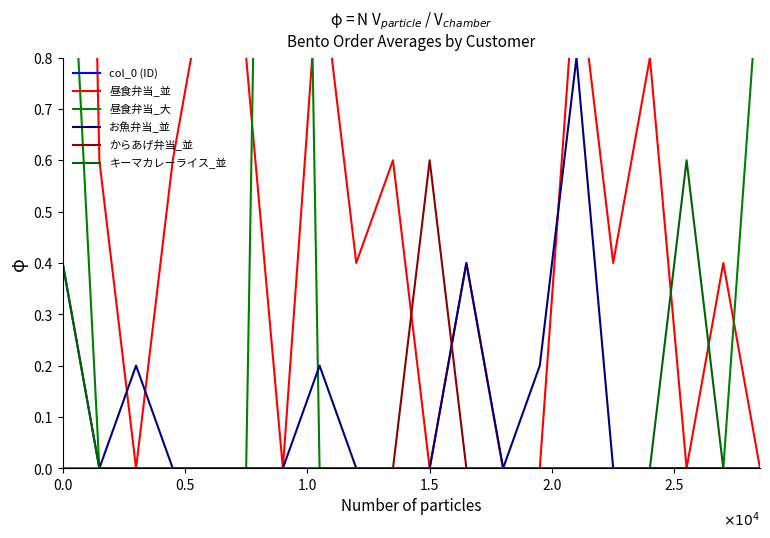

How many lines are shown in the chart?

6